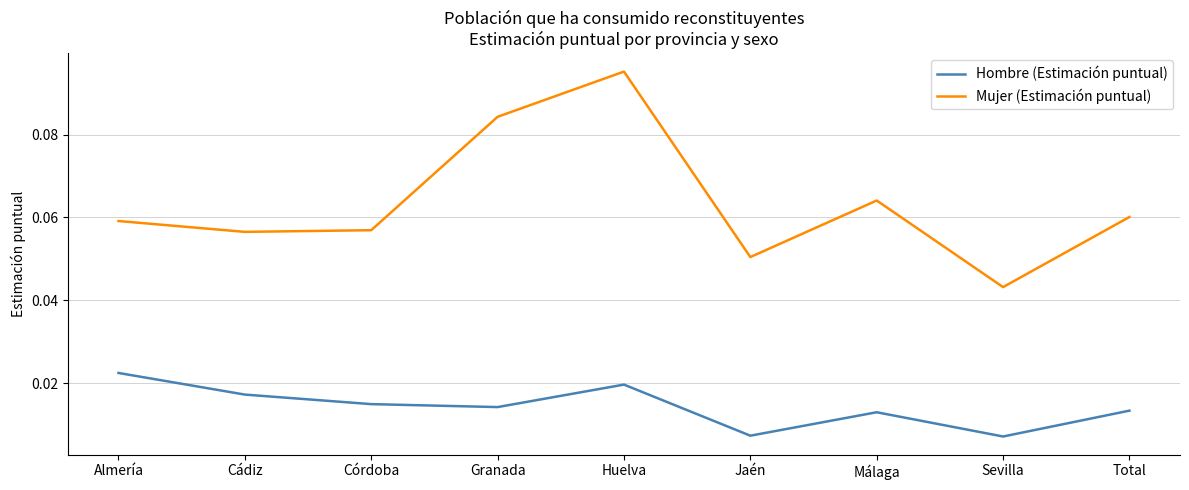

What position from the left is Huelva?

5